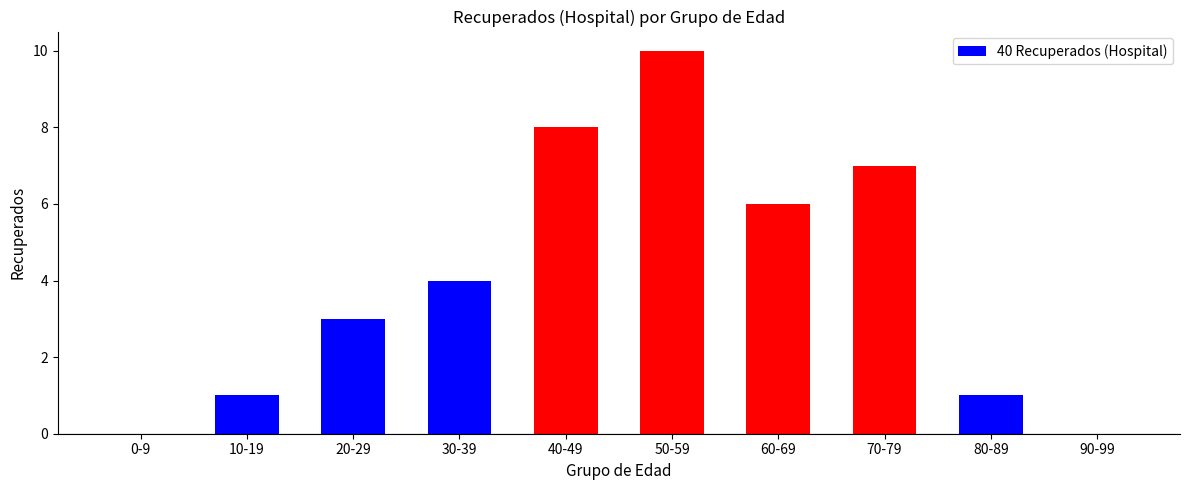

At which category does the chart reach its peak across all series?

50-59